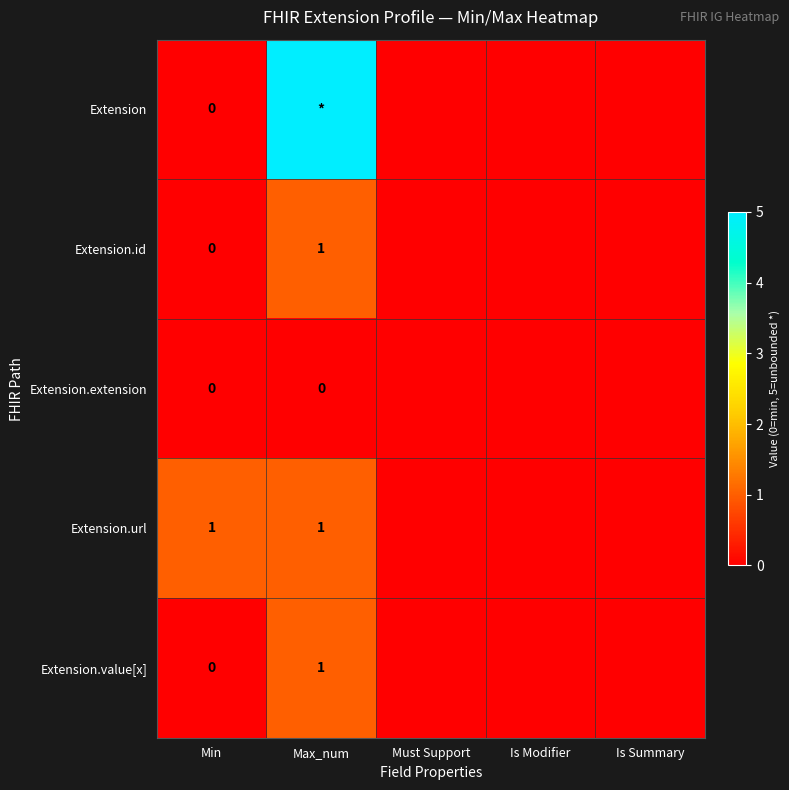

The Extension.url series shows 1 at Max_num. True or false?

True